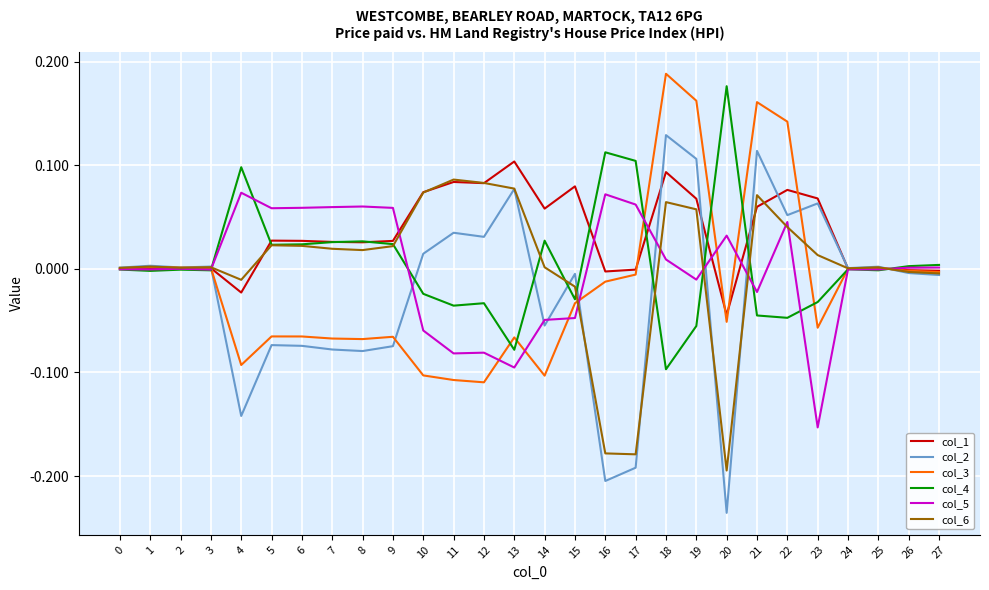

Which series has the largest total across all categories?

col_1